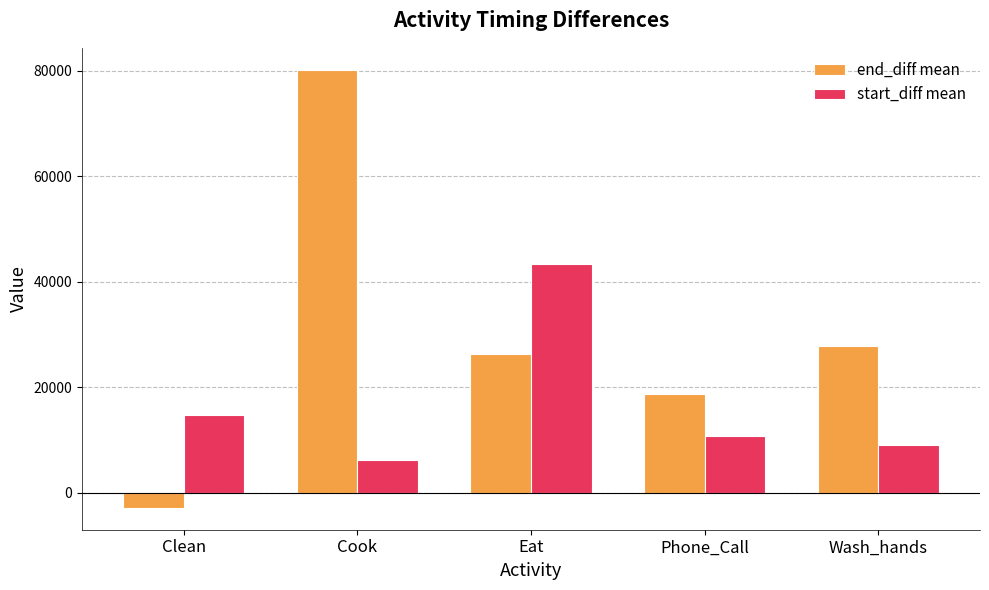

How many positive values does the end_diff mean series have?

4